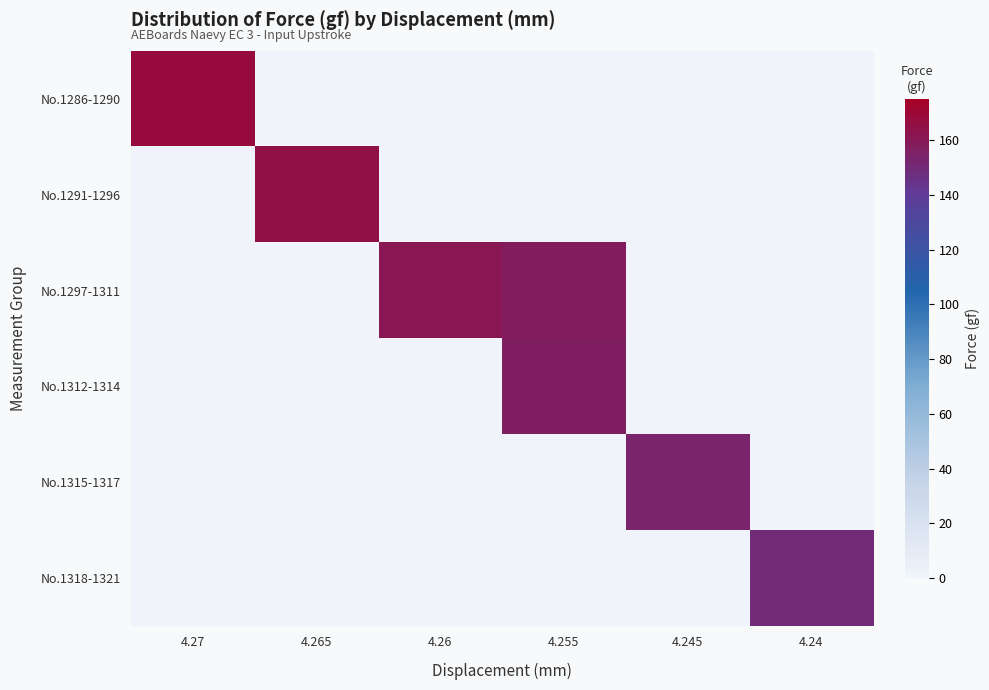

At 4.245, list the series in order from largest to smallest.

No.1315-1317, No.1286-1290, No.1291-1296, No.1297-1311, No.1312-1314, No.1318-1321